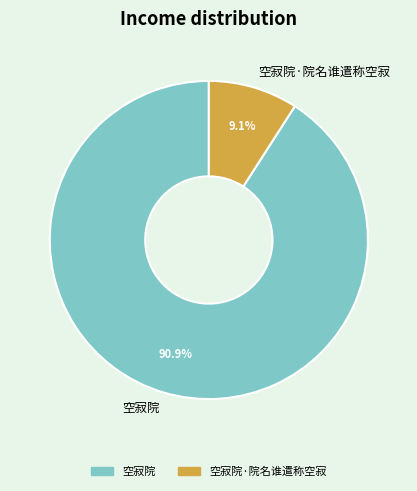

To the nearest percent, what percentage of the pie is 空寂院?

91%